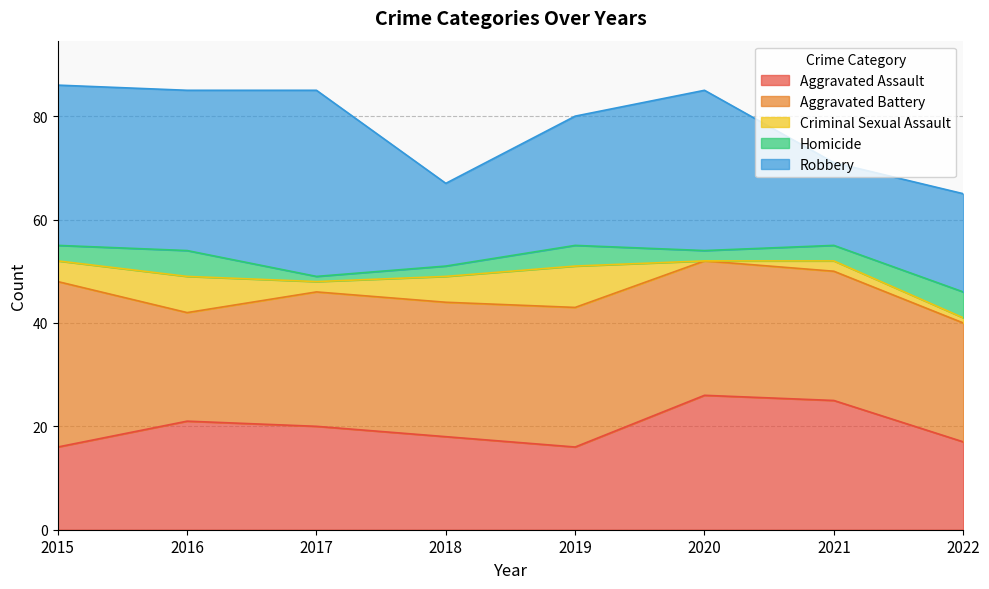

Reading right to left, list all the values displayed in this chart.

Aggravated Assault: 2022=17	2021=25	2020=26	2019=16	2018=18	2017=20	2016=21	2015=16
Aggravated Battery: 2022=23	2021=25	2020=26	2019=27	2018=26	2017=26	2016=21	2015=32
Criminal Sexual Assault: 2022=1	2021=2	2020=0	2019=8	2018=5	2017=2	2016=7	2015=4
Homicide: 2022=5	2021=3	2020=2	2019=4	2018=2	2017=1	2016=5	2015=3
Robbery: 2022=19	2021=16	2020=31	2019=25	2018=16	2017=36	2016=31	2015=31